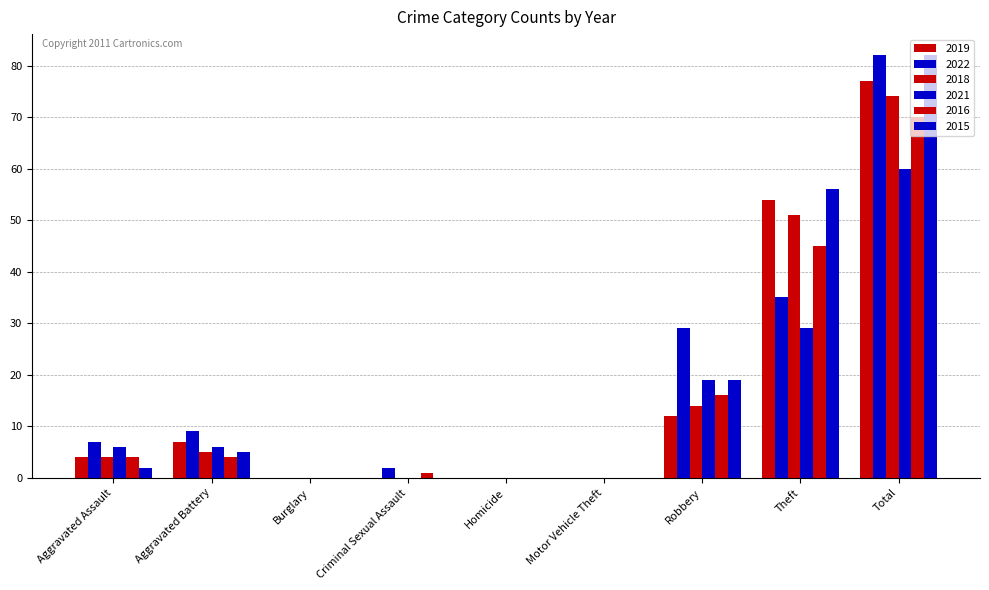

How many groups of bars are there?

9